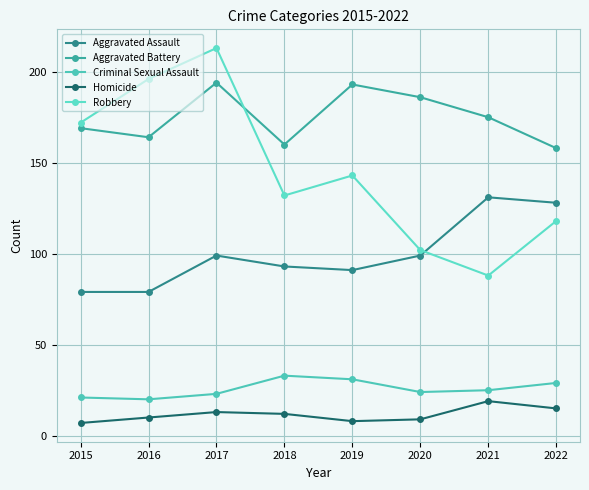

Is the value of Aggravated Assault at 2017 greater than the value of Robbery at 2021?

Yes